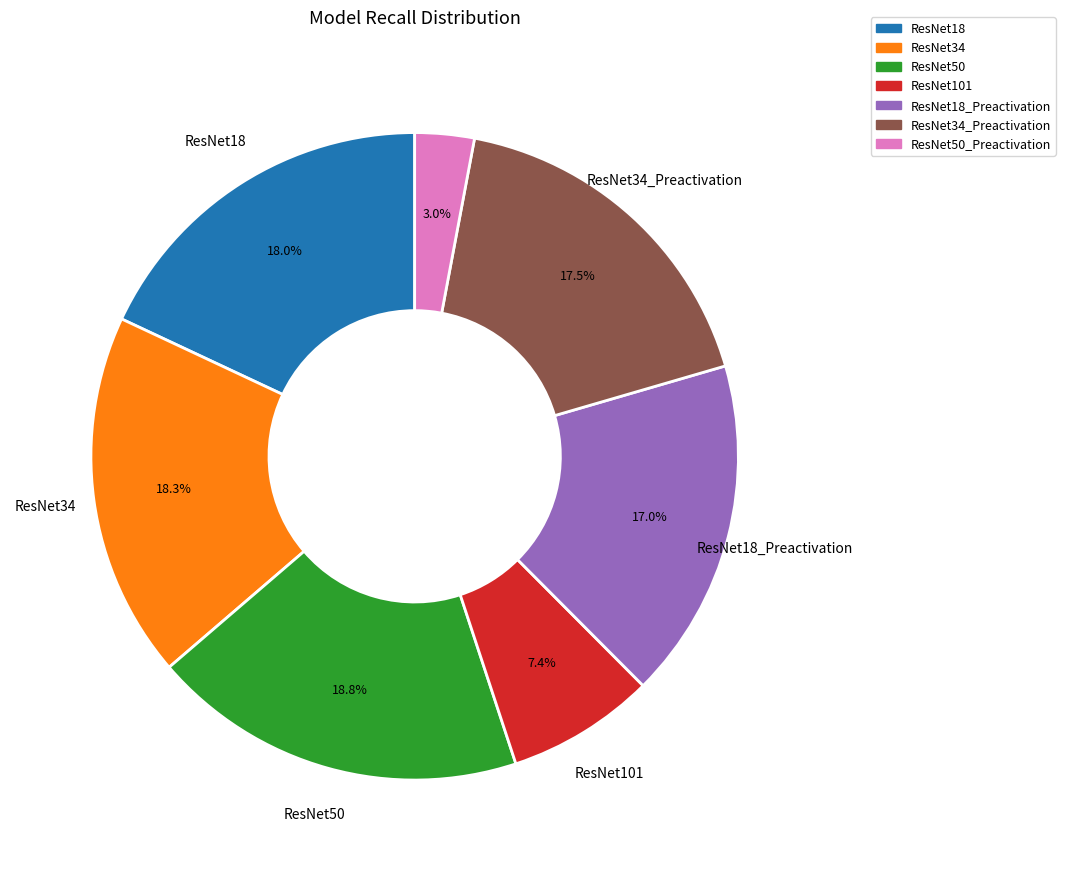

What percentage is the ResNet34 slice, to the nearest percent?

18%